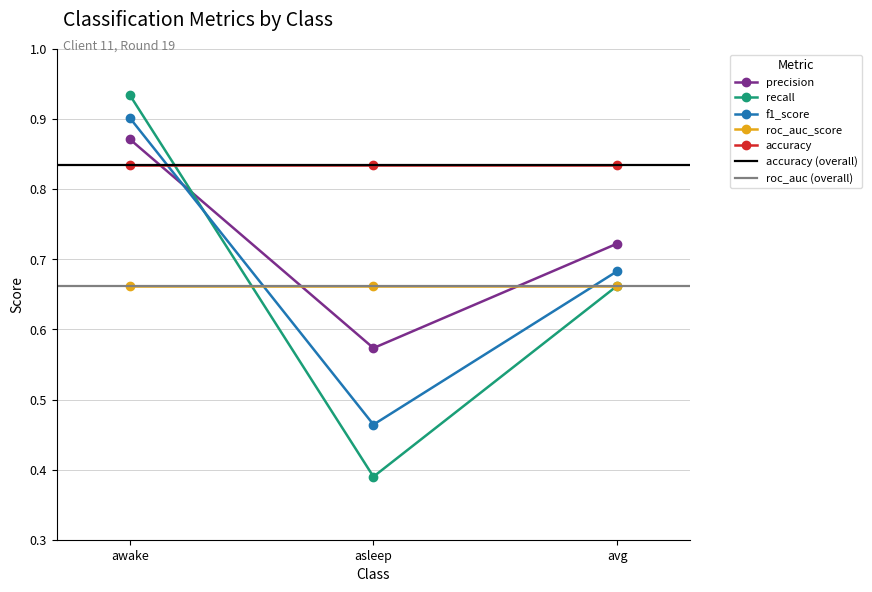

Rank the categories by f1_score value from lowest to highest.

asleep, avg, awake